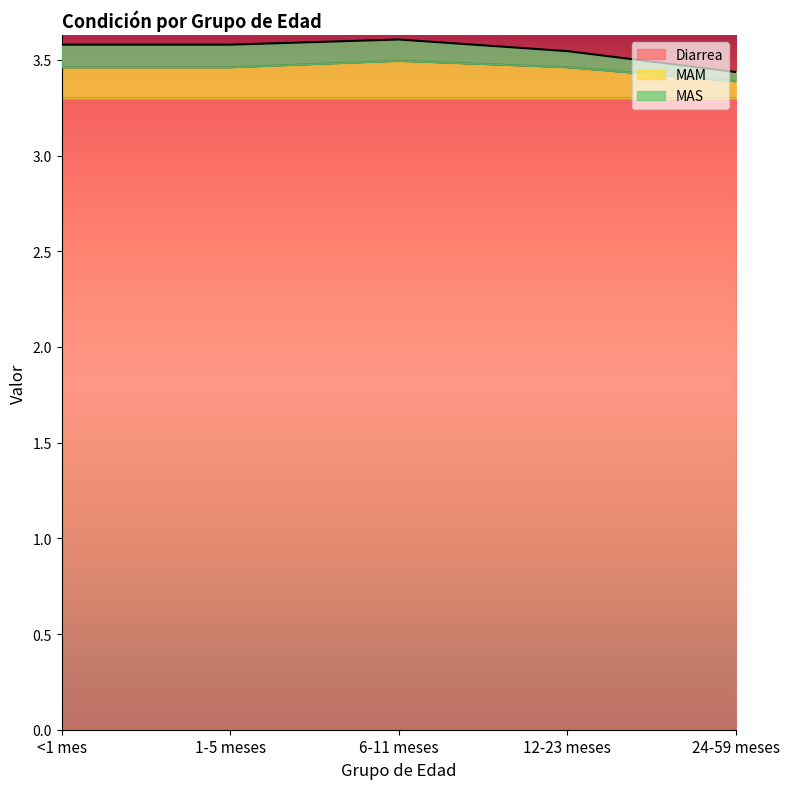

What is the label of the 2nd point from the right?

12-23 meses